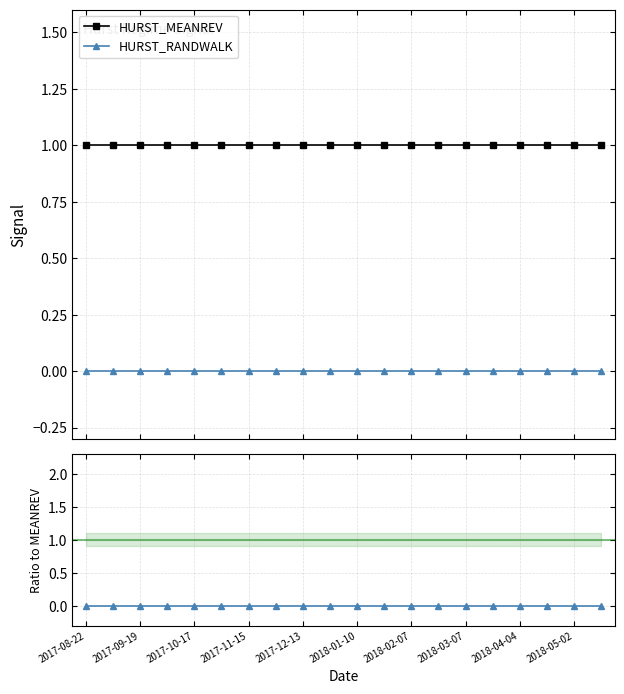

True or false: HURST_MEANREV and HURST_RANDWALK intersect in this chart.

False